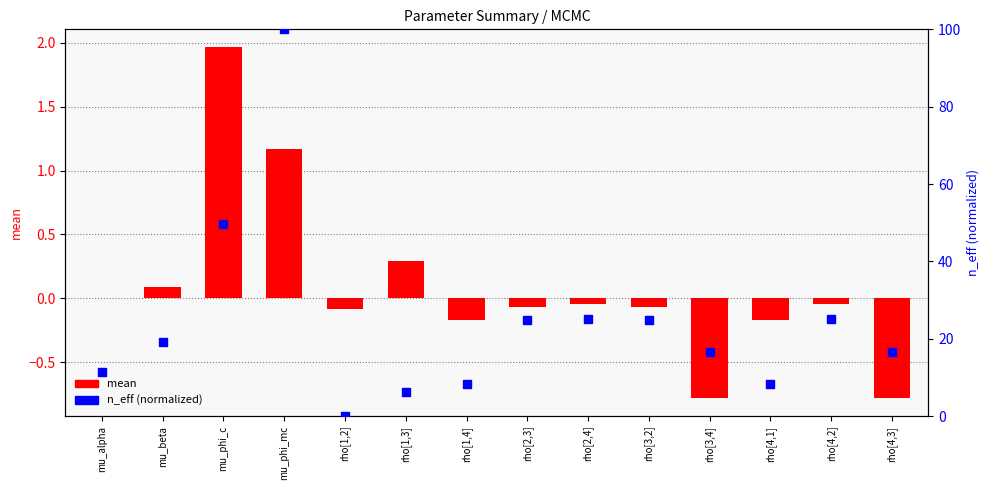

Which series contains the lowest Y value?

mean